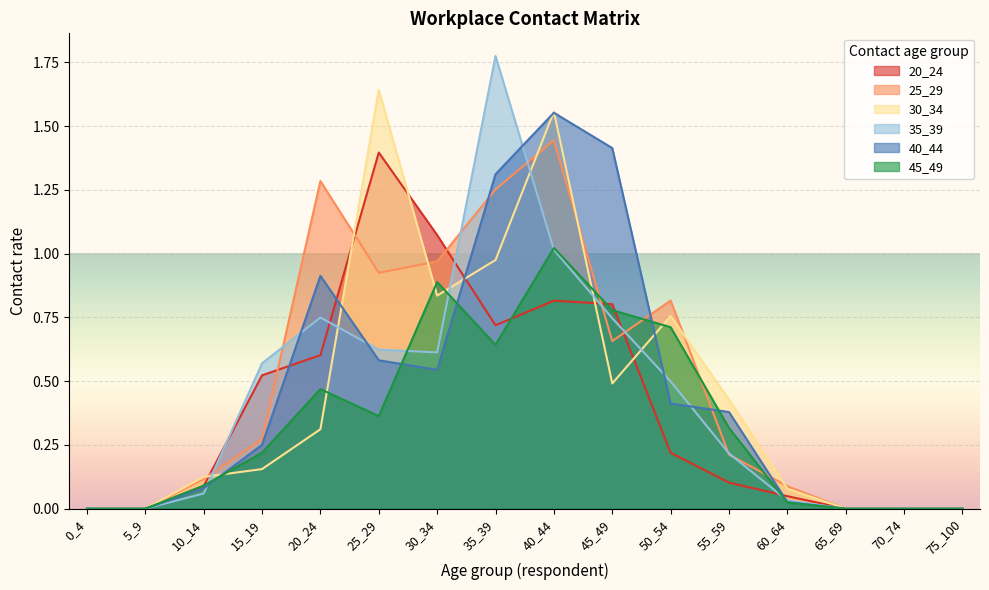

What is the difference between the highest and lowest values at 15_19?

0.4